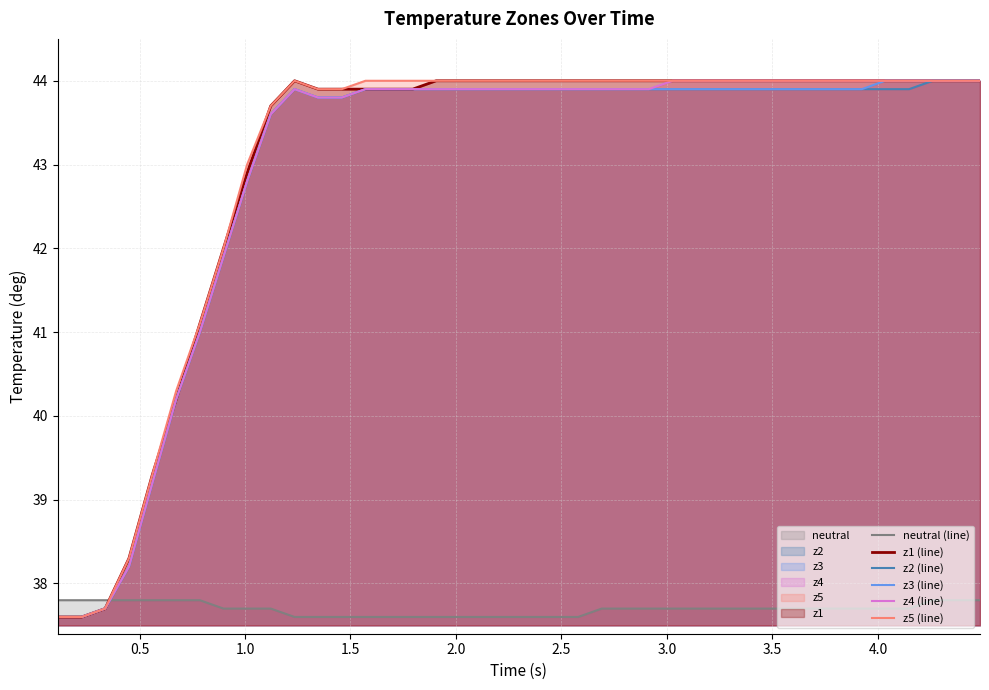

What is the minimum value shown in the chart?

37.6